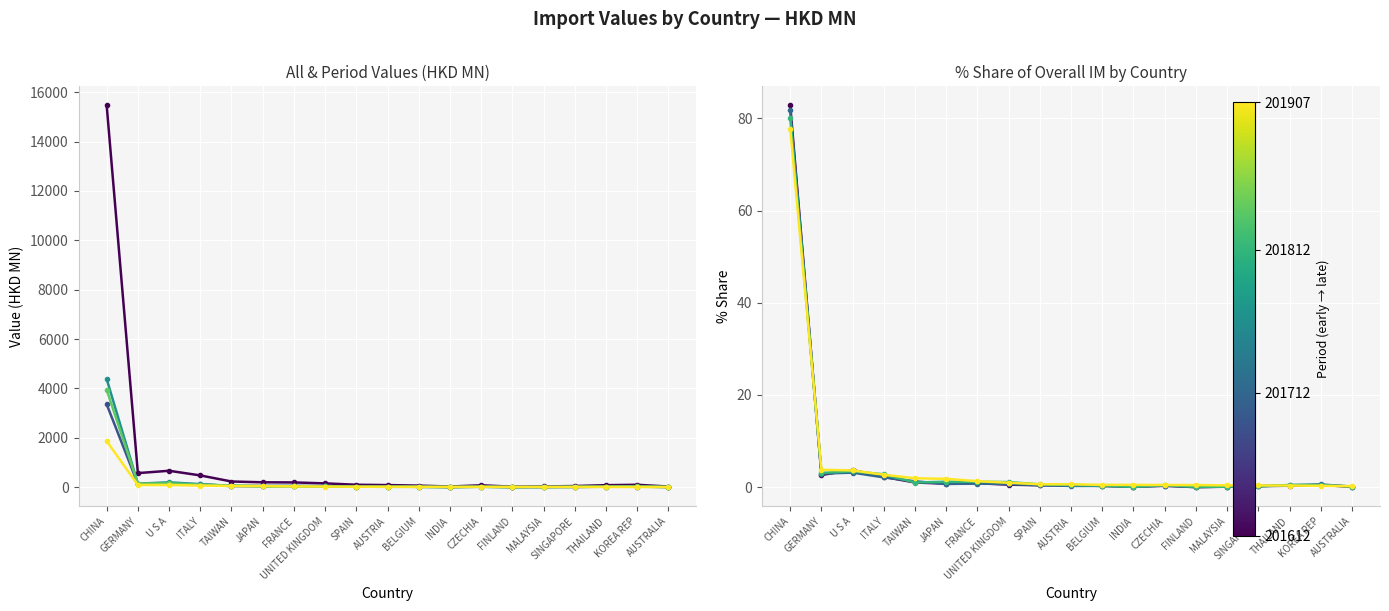

Which series has the largest total across all categories?

All